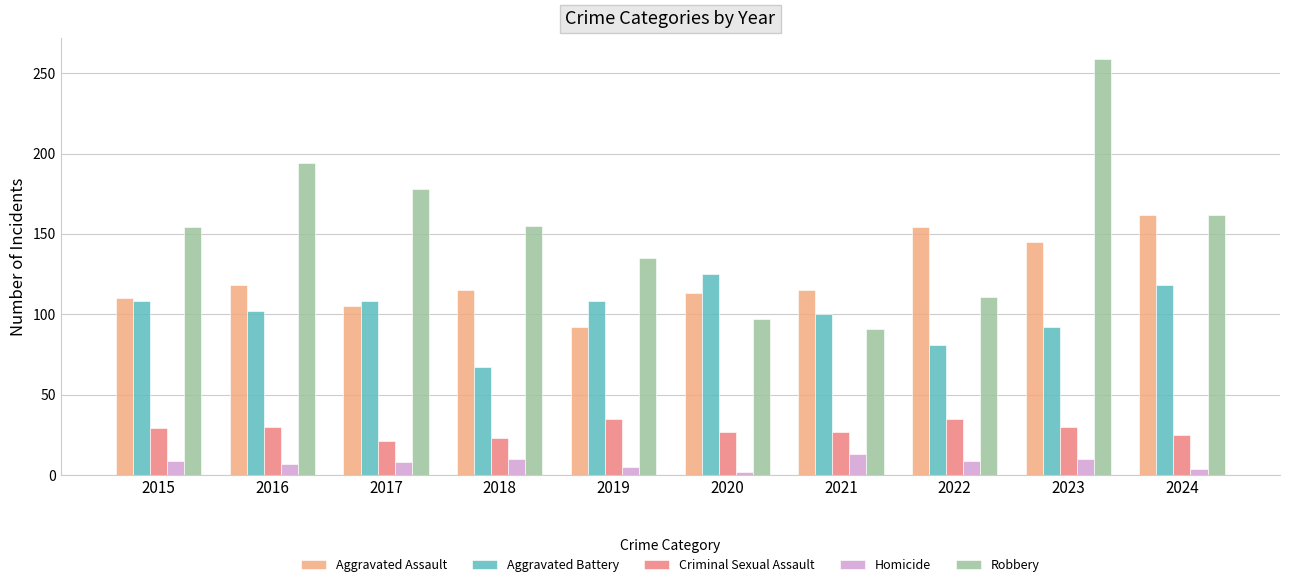

Does the chart contain stacked bars?

No